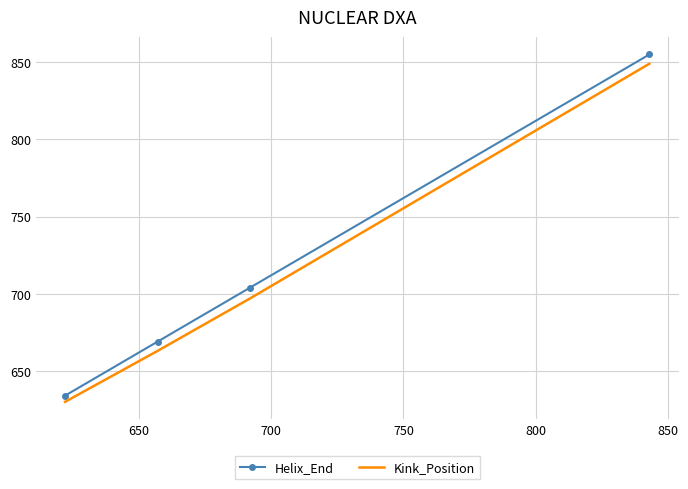

Which series has the widest spread of values?

Helix_End